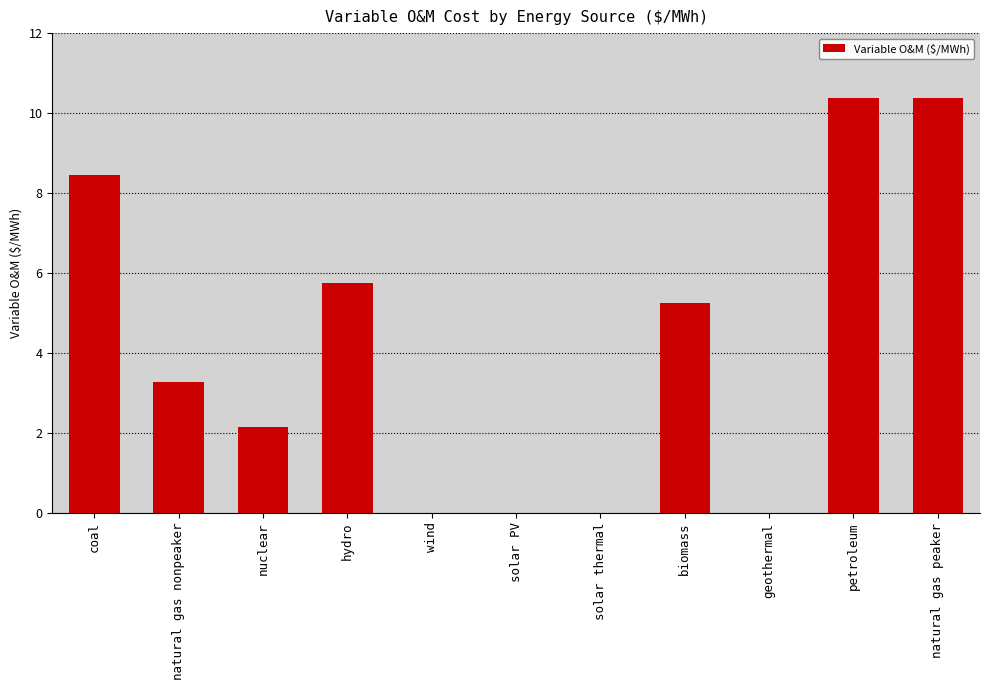

What is the greatest value displayed?

10.4